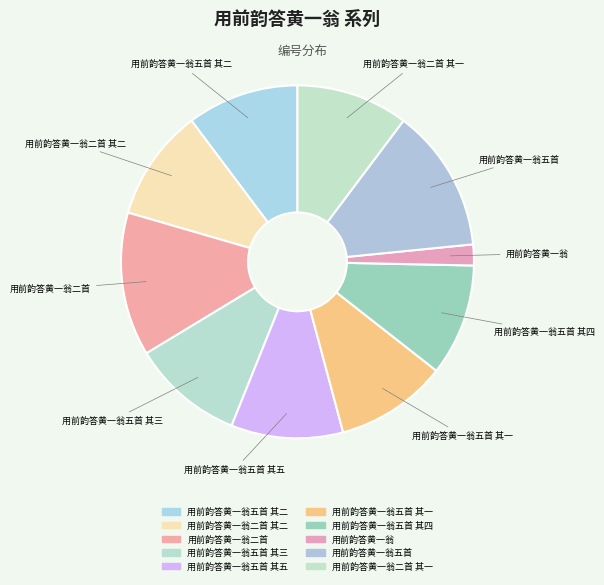

Count the number of slices in the pie.

10